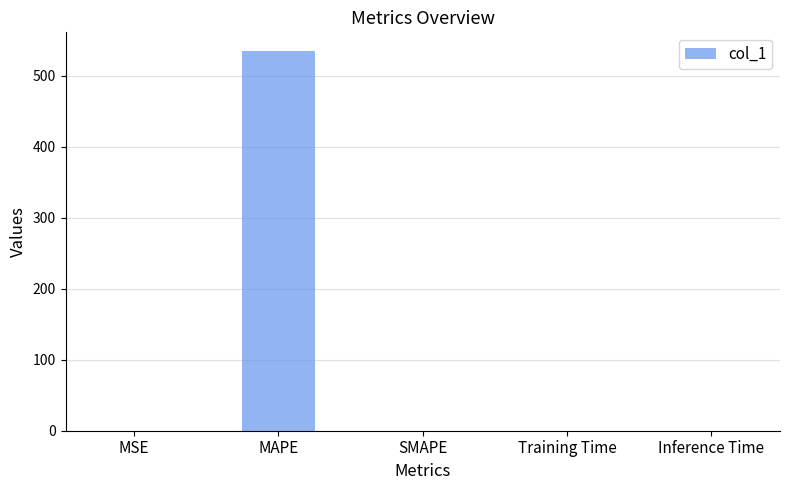

What is the sum of all values?

535.0